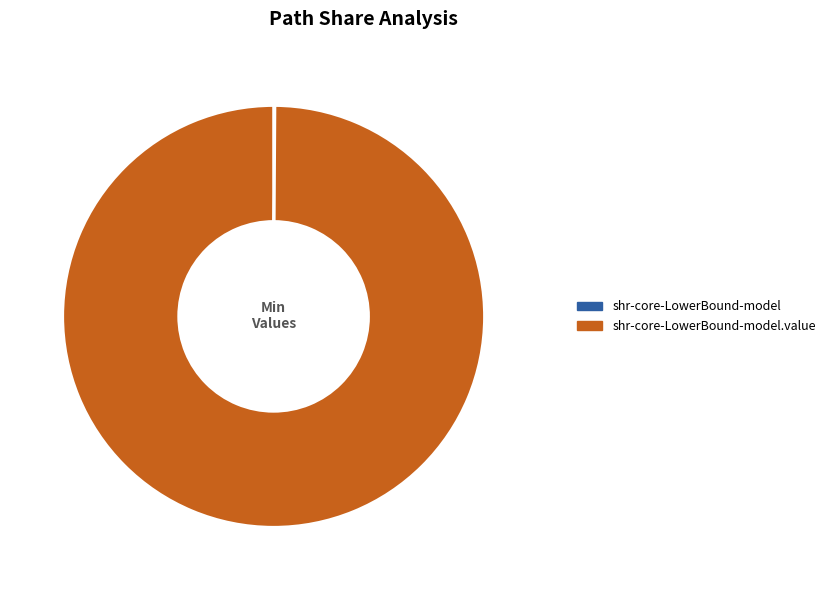

Does any single category account for the majority?

Yes